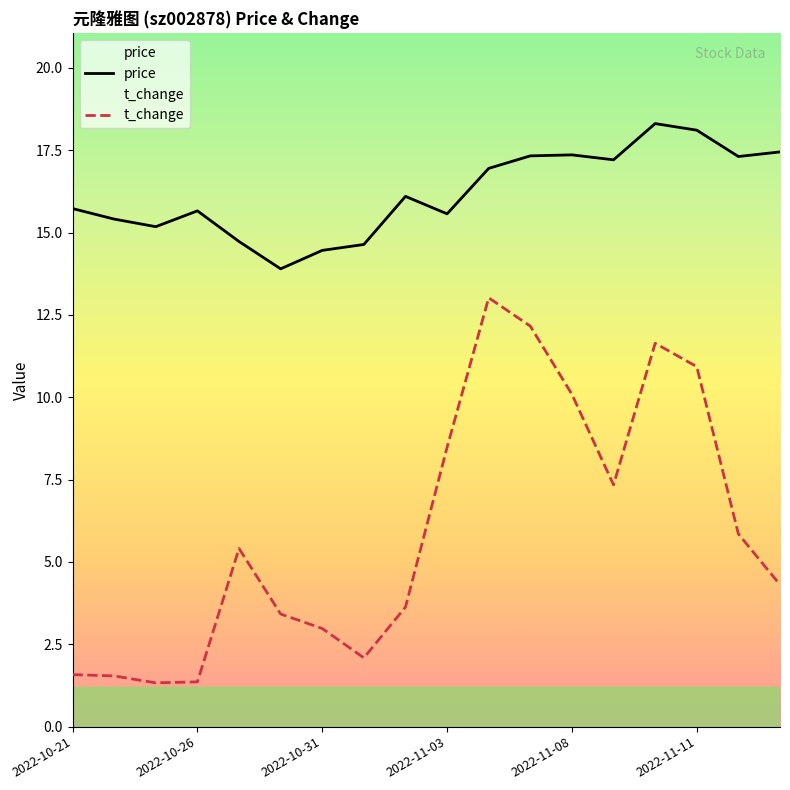

True or false: price and t_change cross at least once.

False